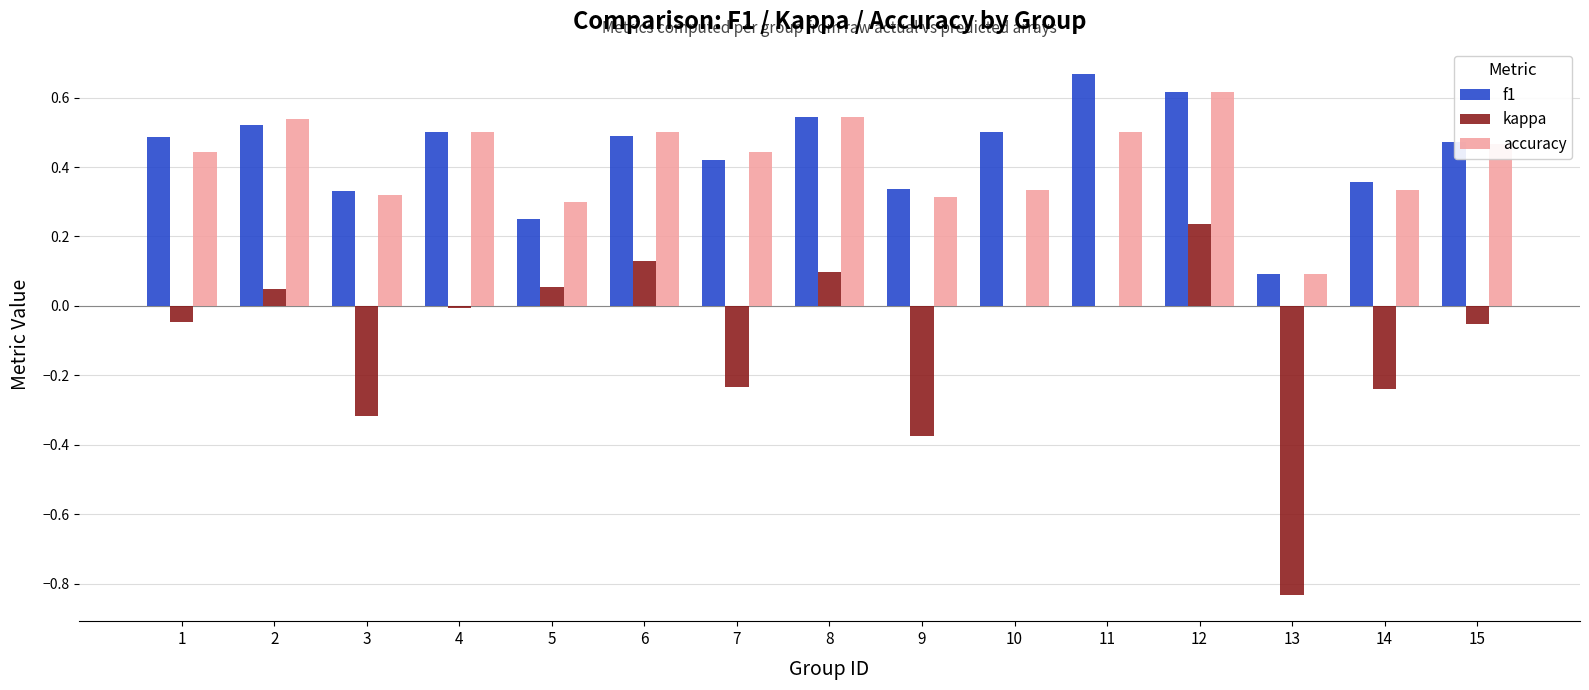

What is the sum of the f1 values at 9 and 11?

1.0